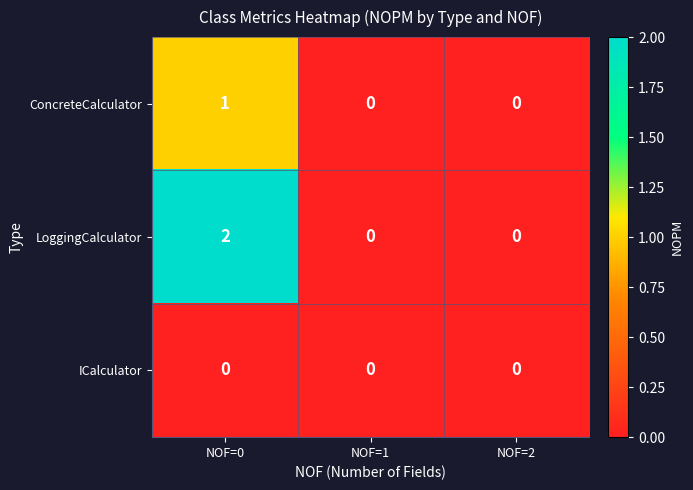

The LoggingCalculator series shows 0 at NOF=1. True or false?

True